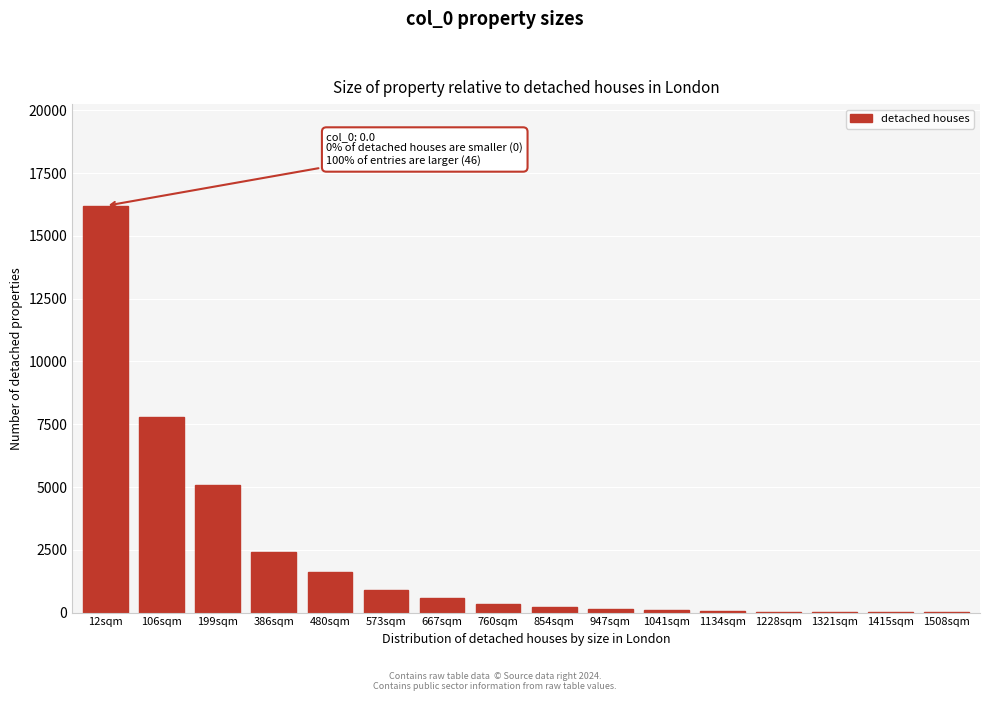

The value at 480sqm is 1600. True or false?

True